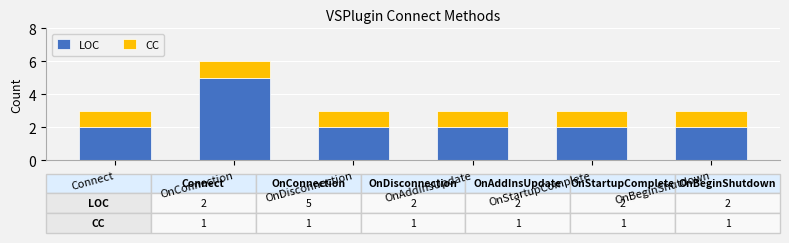

What is the total value across all series at OnConnection?

6